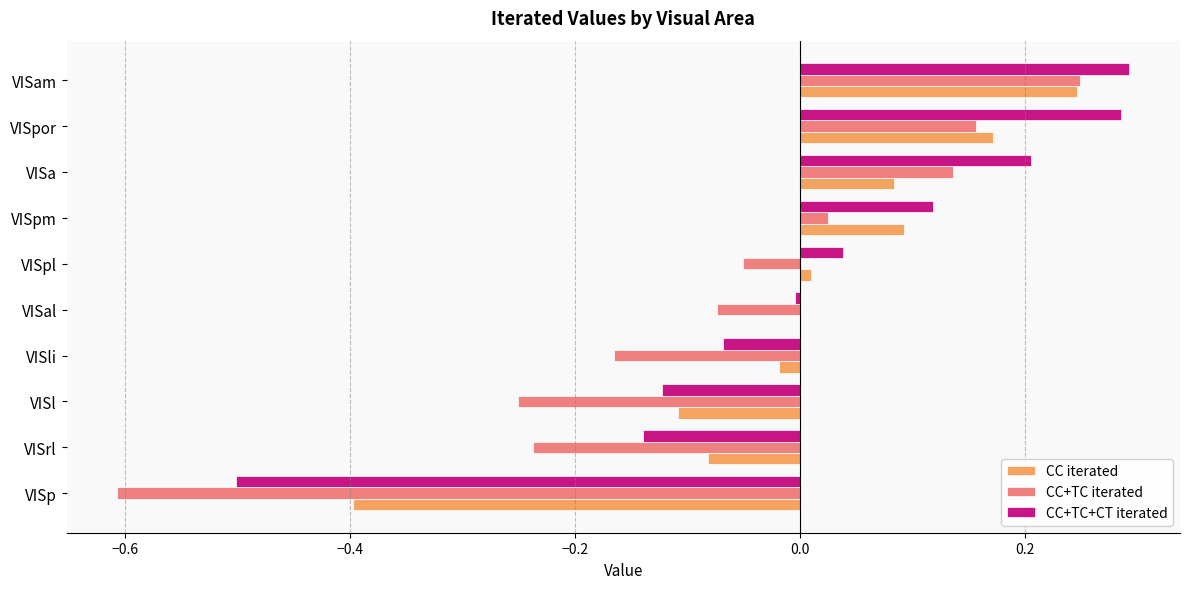

Is the value of CC iterated at VISam greater than the value of CC+TC iterated at VISrl?

Yes